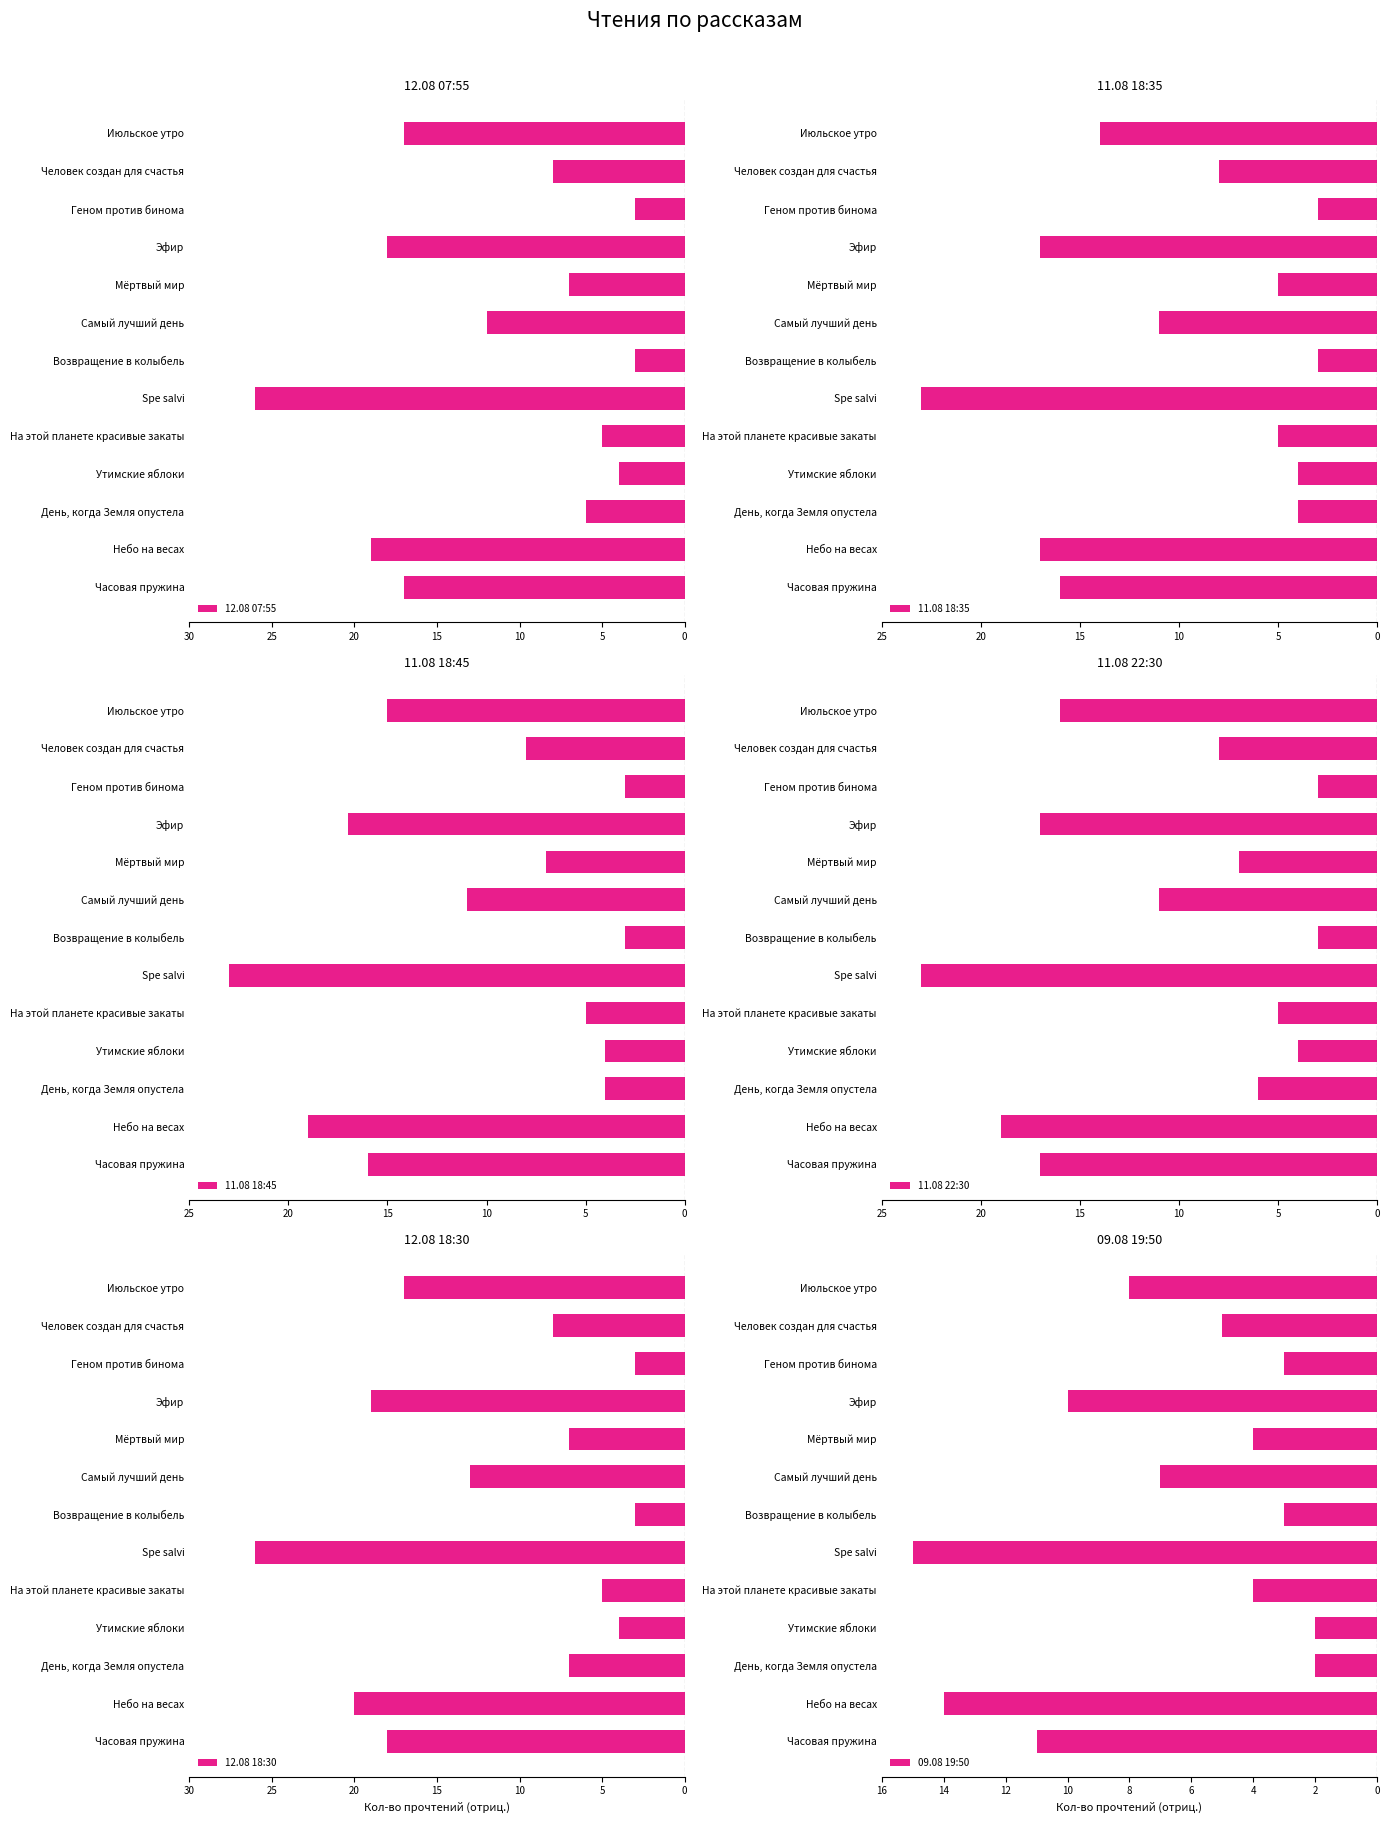

What are all the series names shown in the legend?

12.08 07:55, 11.08 18:35, 11.08 18:45, 11.08 22:30, 12.08 18:30, 09.08 19:50